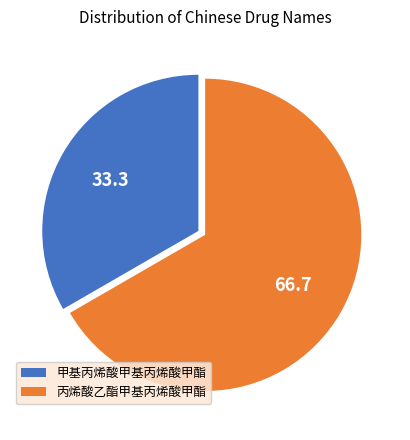

Does 丙烯酸乙酯甲基丙烯酸甲酯 represent more than half of the total?

Yes